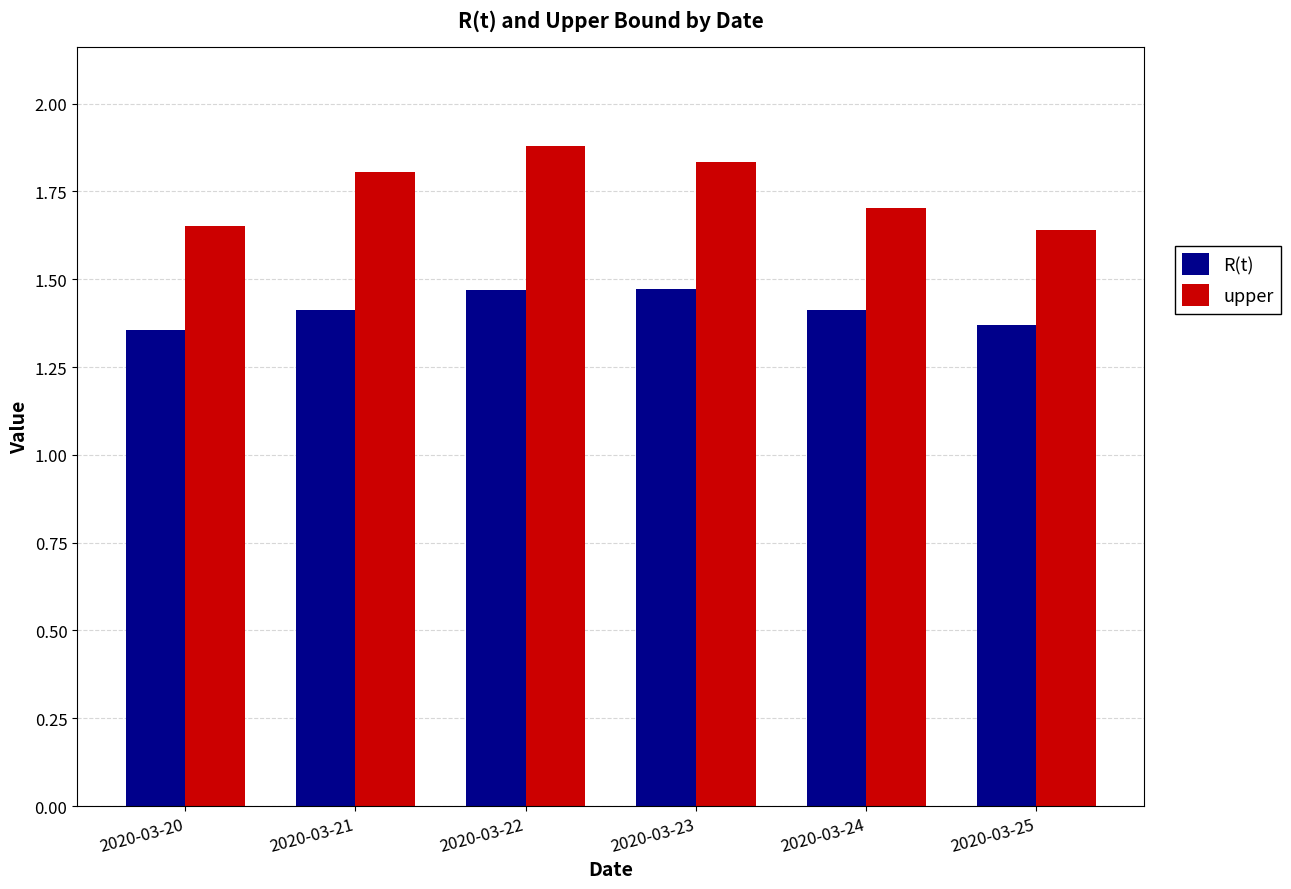

Which series has the widest spread of values?

upper